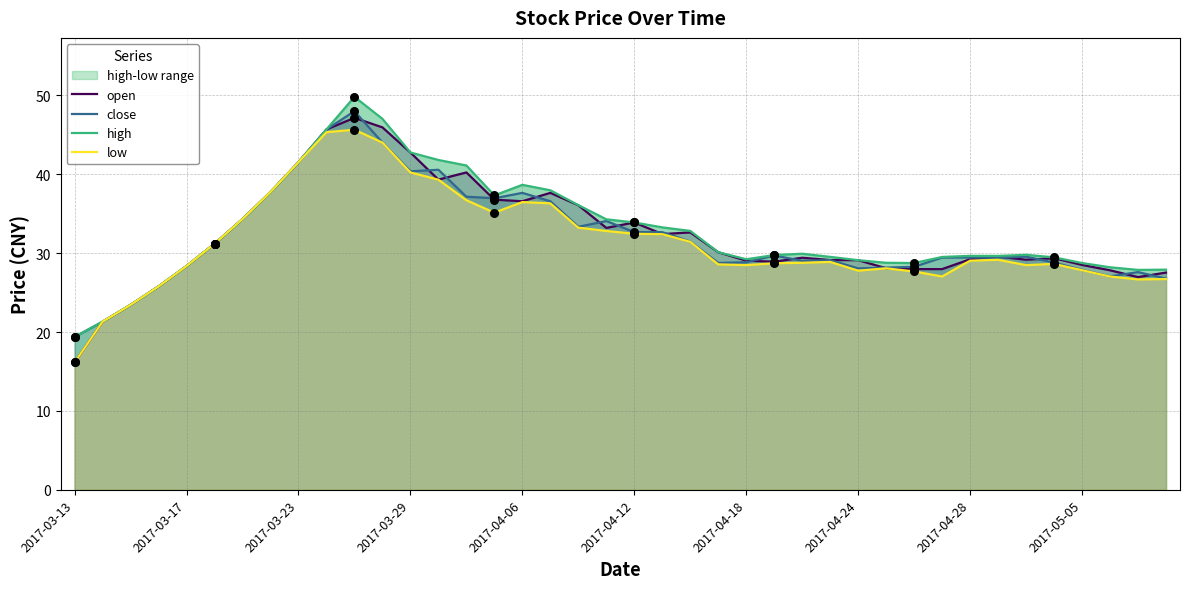

At how many categories does at least one series exceed 48?

1